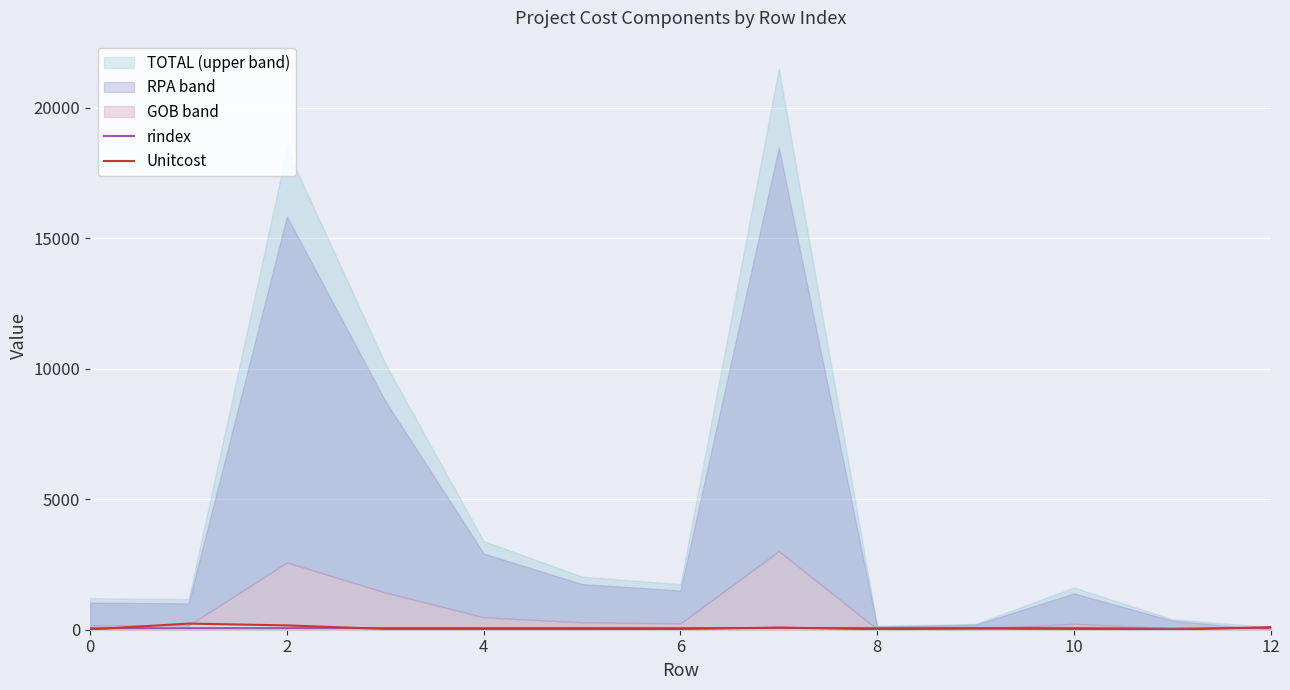

What is the sum of all rindex values?

802